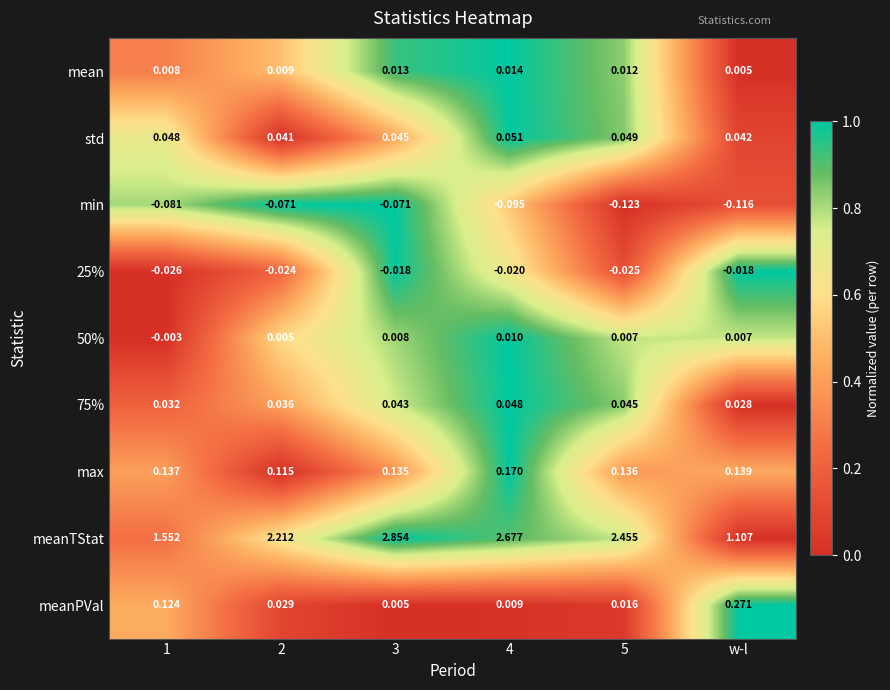

How many negative values does the 50% series have?

1